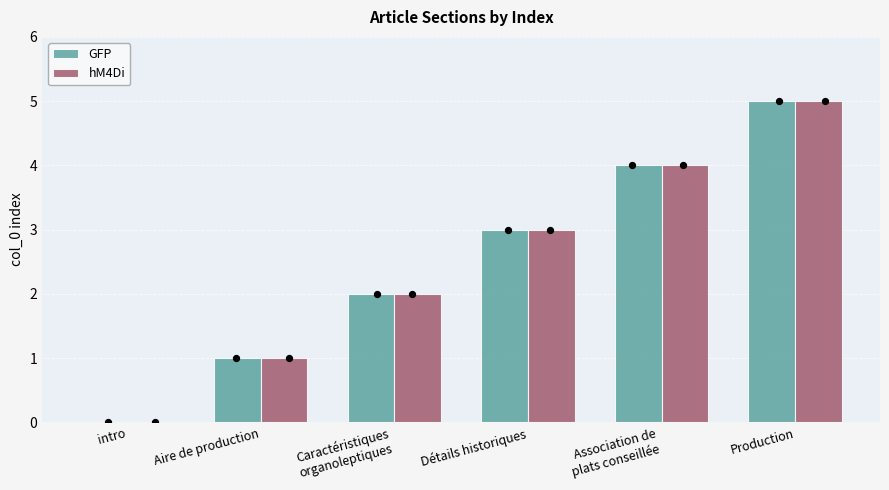

Which series contains the highest Y value?

GFP